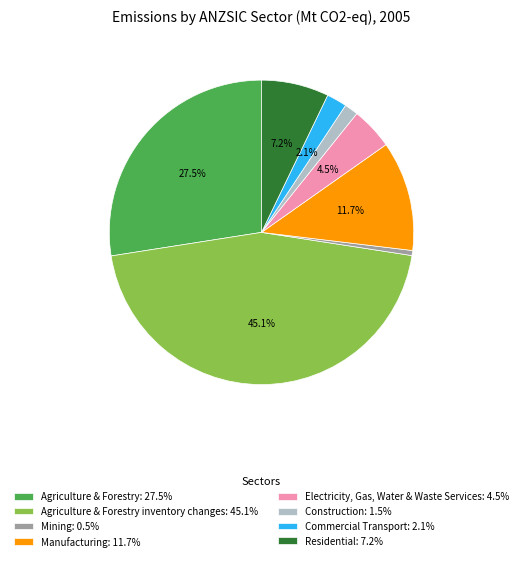

Approximately how many times larger is the value at Residential: 7.2% compared to Agriculture & Forestry: 27.5%?

0.3